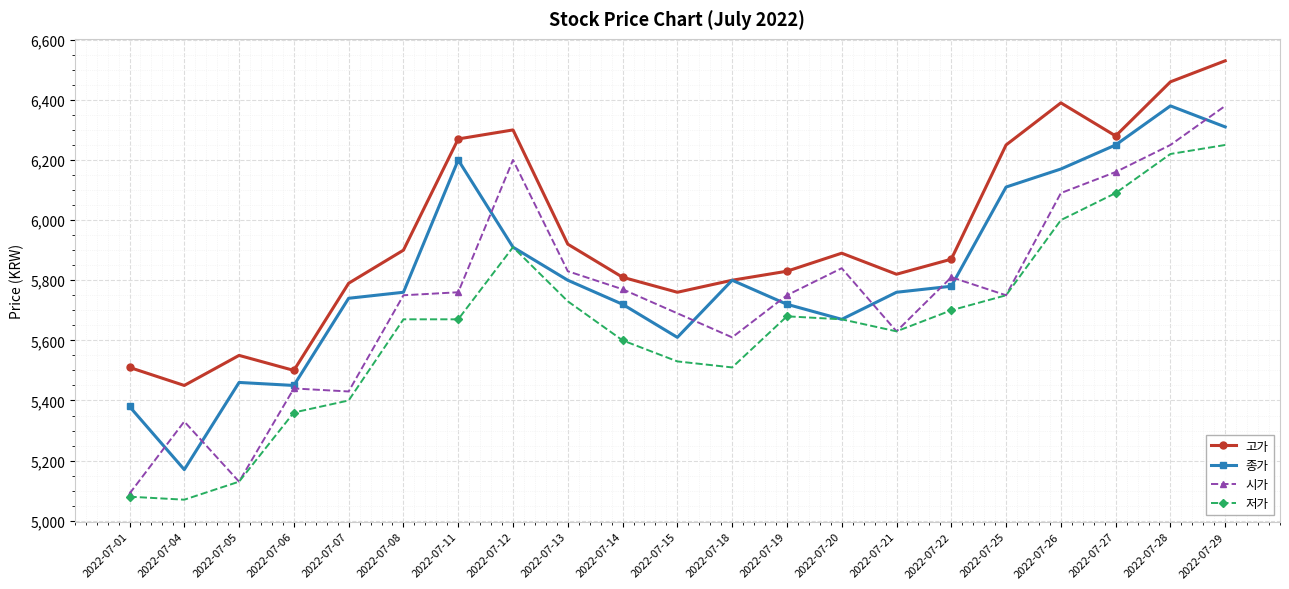

What is the minimum value shown in the chart?

5070